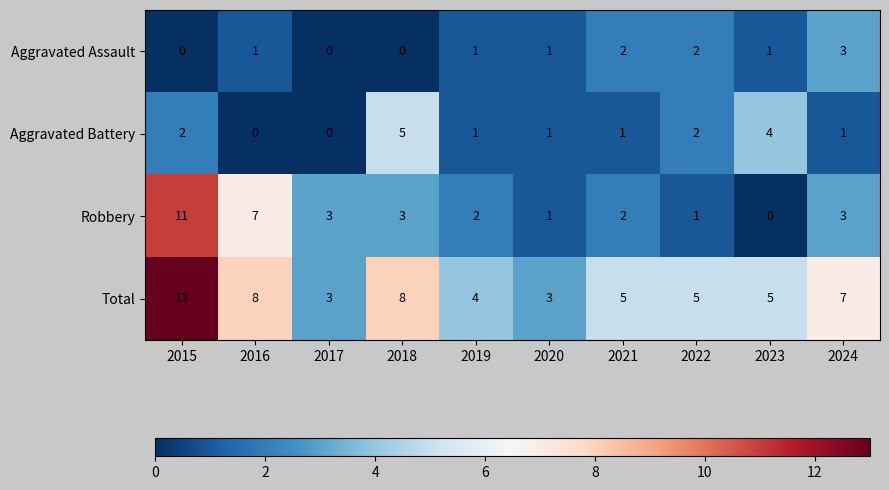

Which category has the highest value across all series?

2015